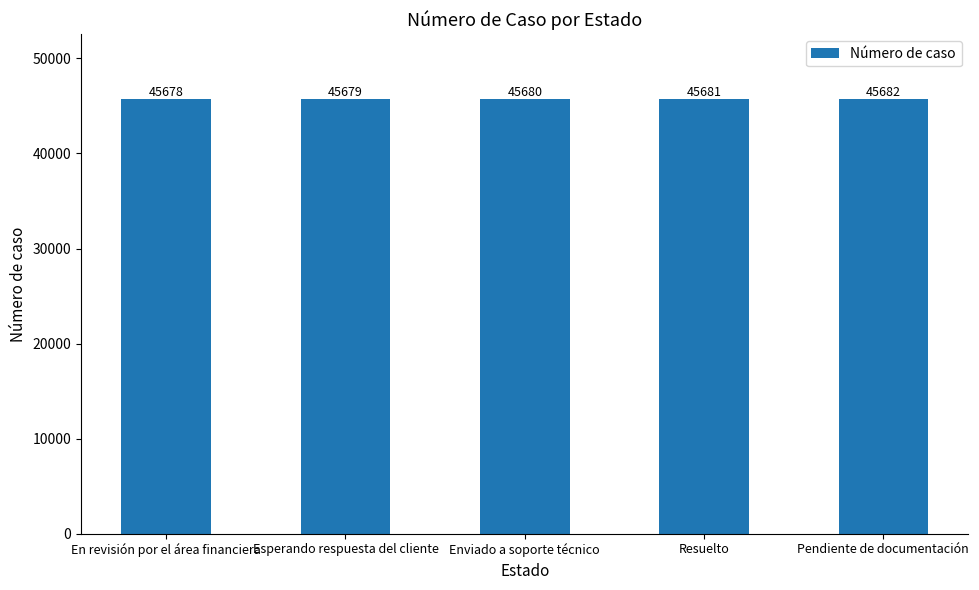

Reading left to right, extract all data points from this chart.

En revisión por el área financiera=45678	Esperando respuesta del cliente=45679	Enviado a soporte técnico=45680	Resuelto=45681	Pendiente de documentación=45682